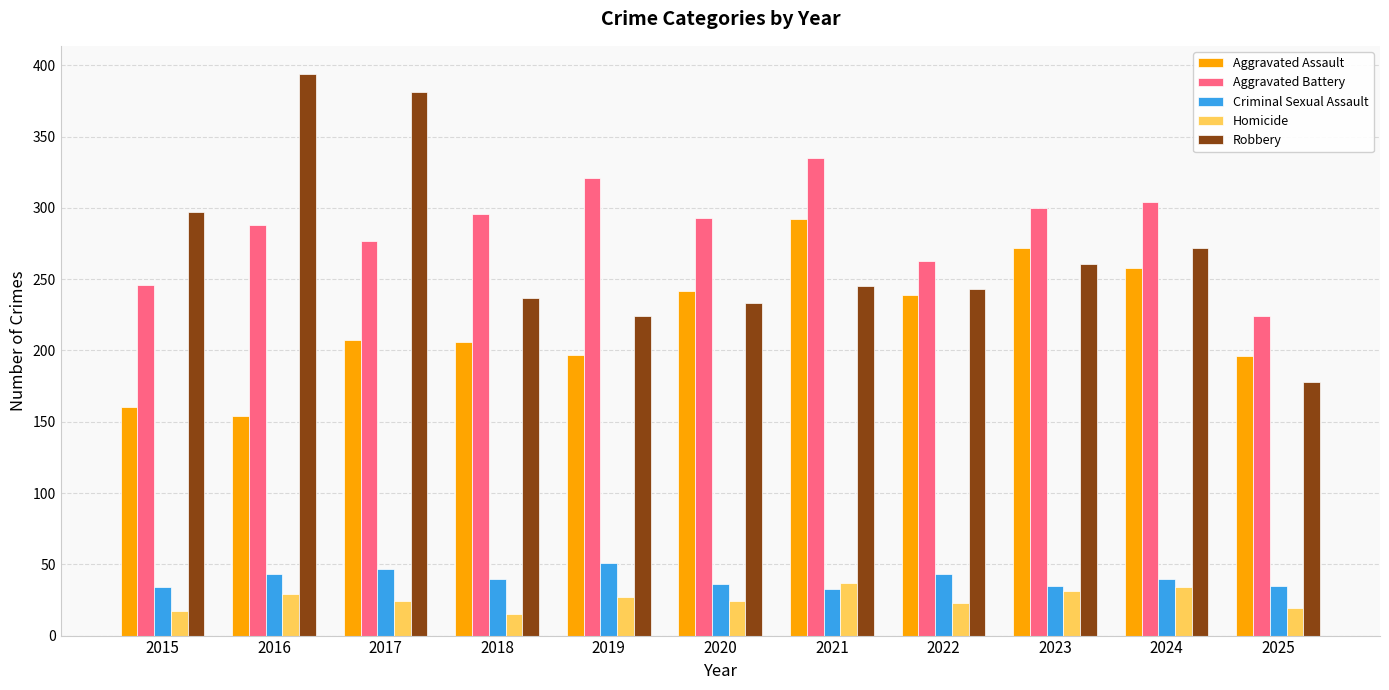

What are all the series names shown in the legend?

Aggravated Assault, Aggravated Battery, Criminal Sexual Assault, Homicide, Robbery